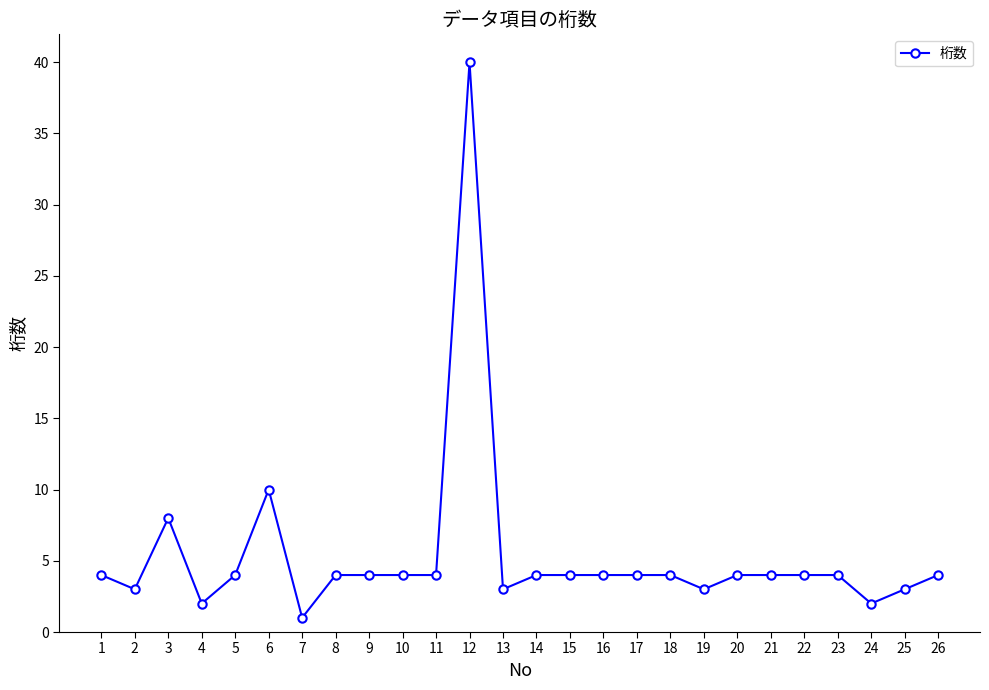

What is the change in value from 11 to 24?

-2